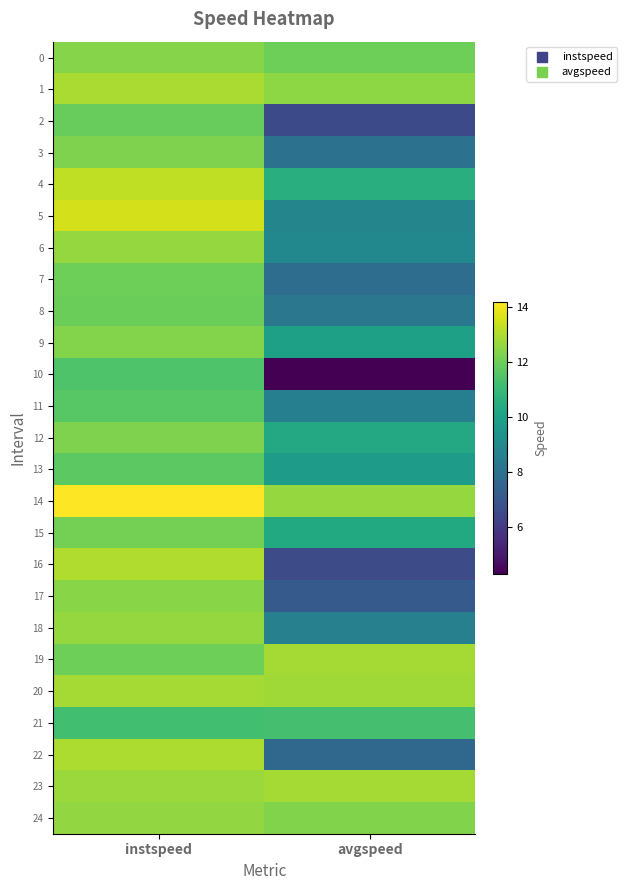

What is the difference between the highest and lowest values at instspeed?

3.0